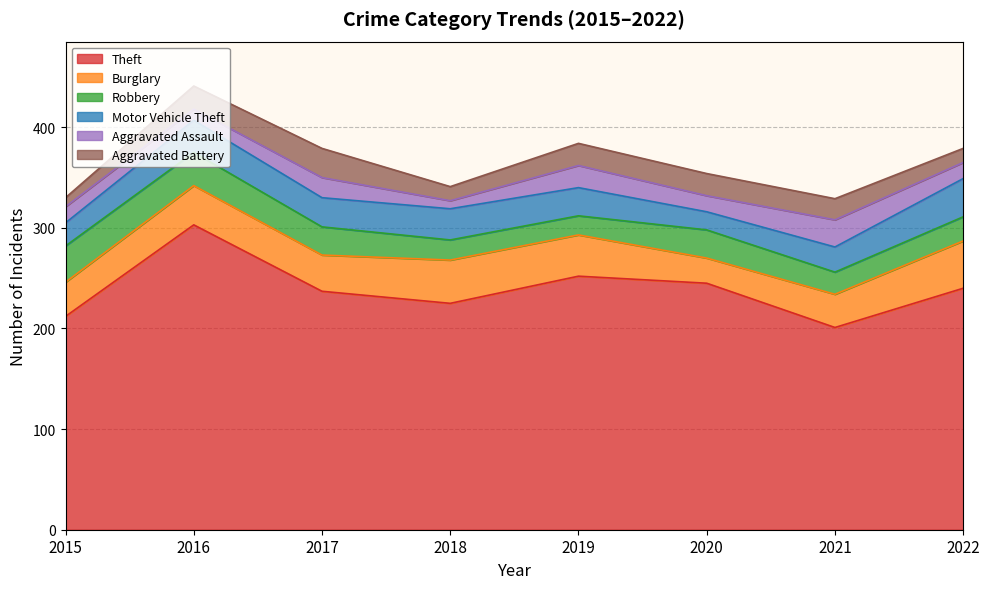

Which category has the lowest value in the Motor Vehicle Theft series?

2020